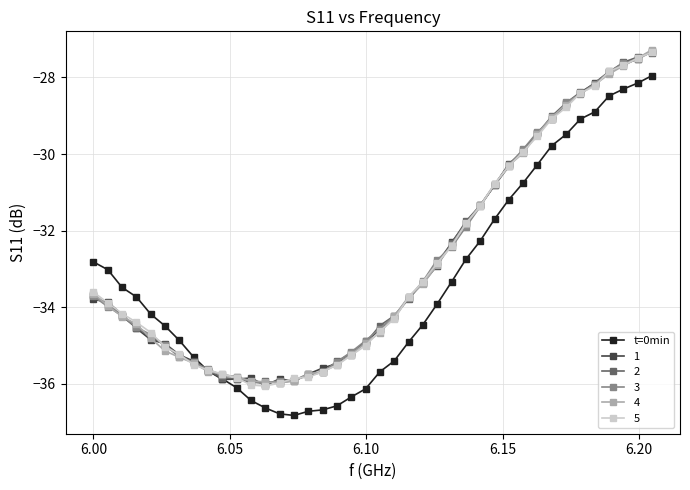

Which series has the largest range (max minus min)?

t=0min